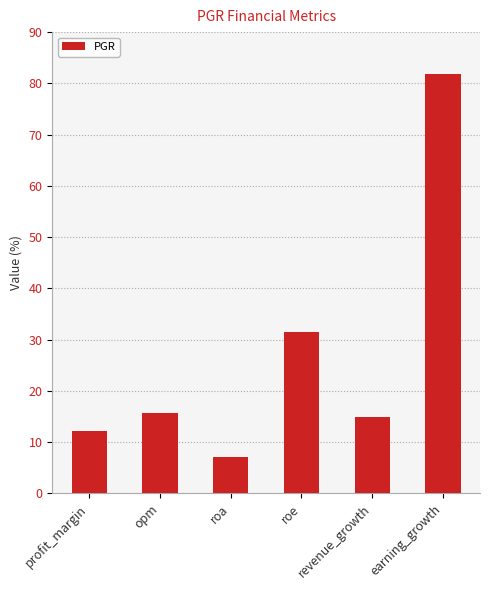

How many categories are shown in the chart?

6